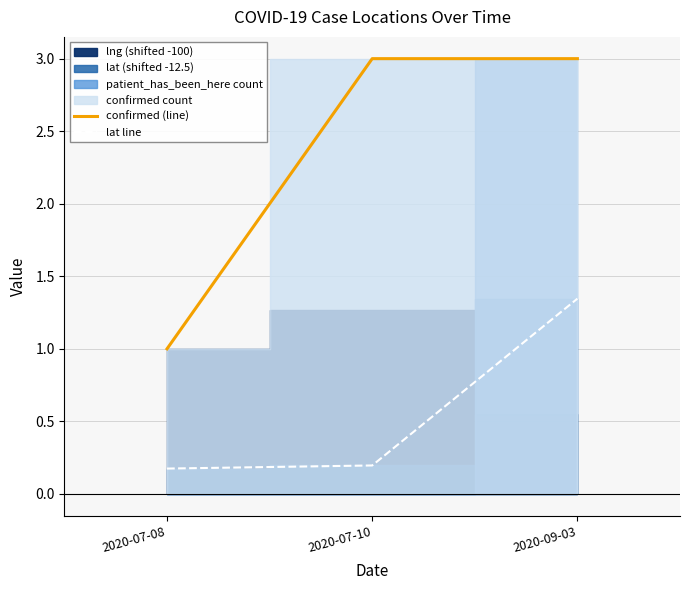

Reading left to right, extract all data points from this chart.

confirmed (line): 1.0	3.0	3.0
lat line: 0.2	0.2	1.3